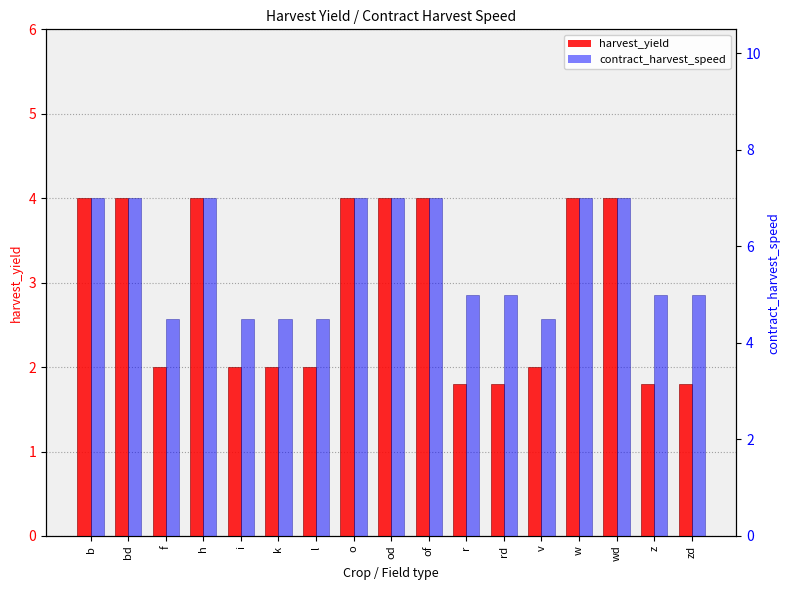

What is the value of the harvest_yield bar at the 11th from the left?

1.8